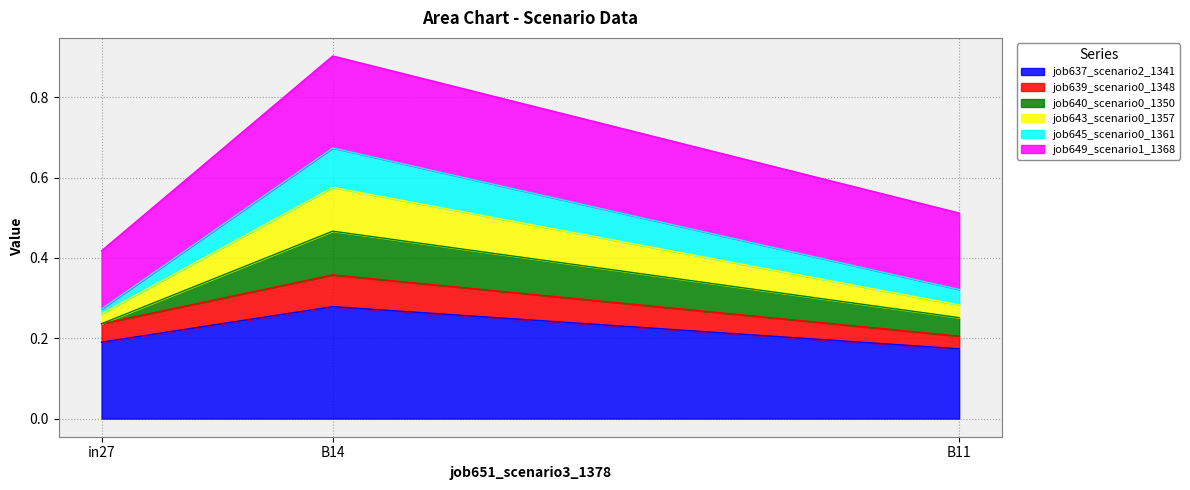

What is the label of the 1st point from the left?

in27